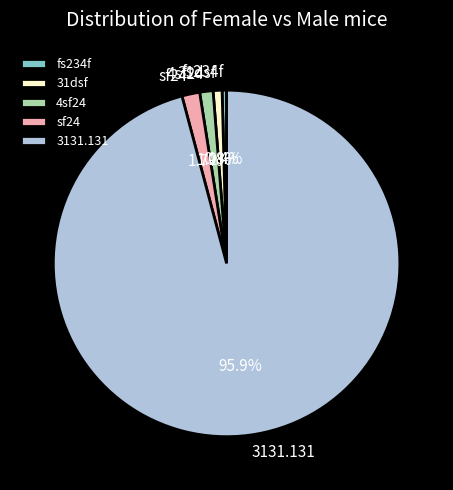

The 4sf24 slice represents 11% of the pie. True or false?

False